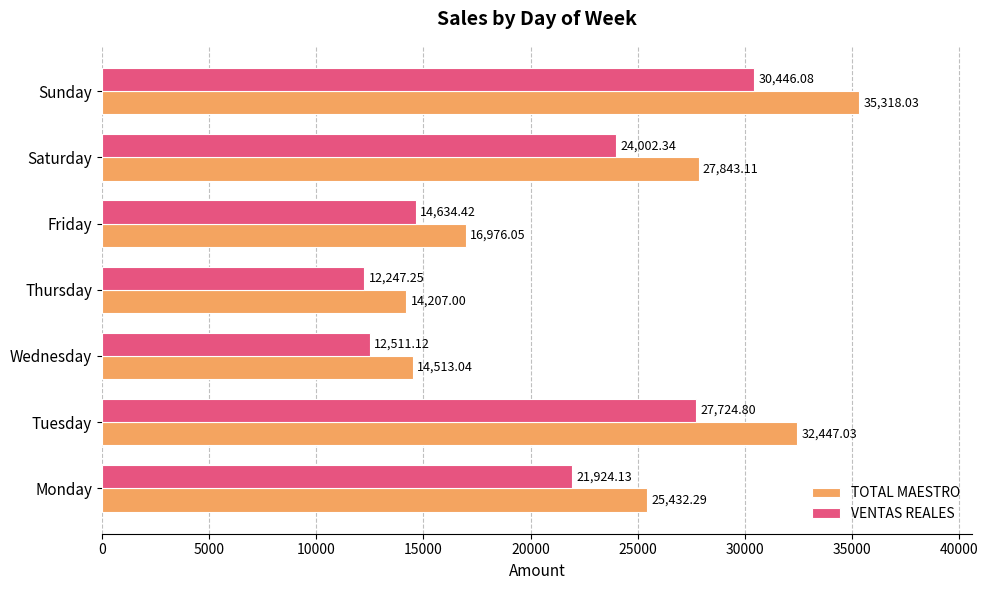

Which category has the lowest value in the VENTAS REALES series?

Thursday